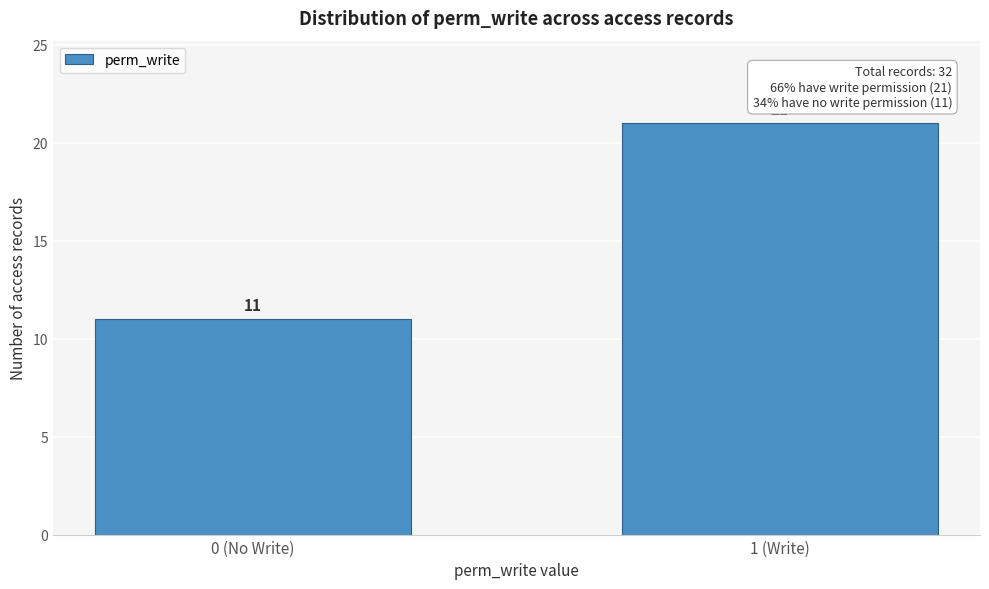

Reading right to left, transcribe all the data shown in this chart.

1 (Write)=21	0 (No Write)=11